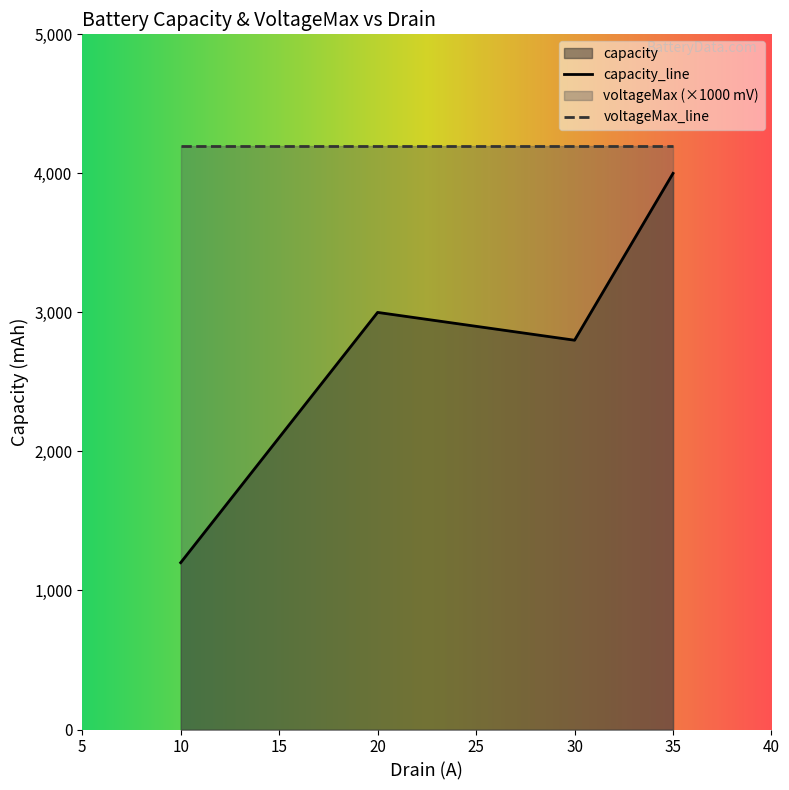

List the series in order of their peak value, lowest first.

capacity_line, voltageMax_line